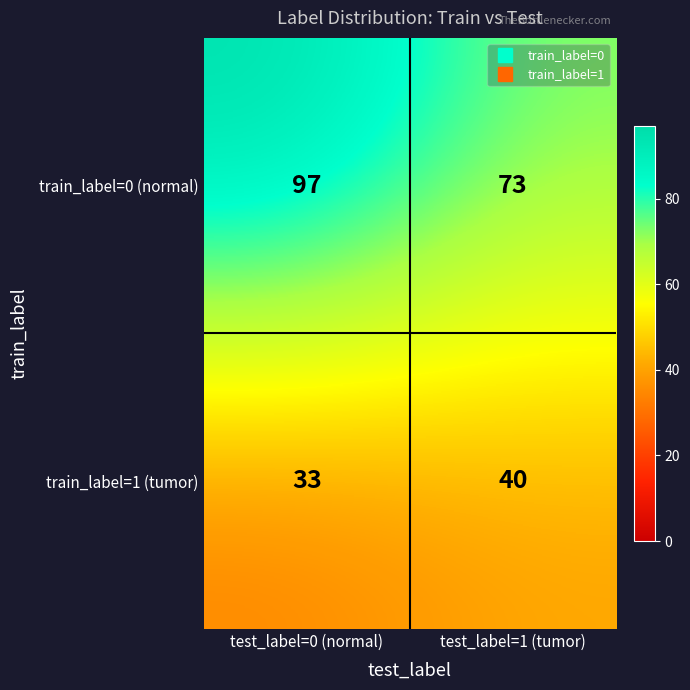

The value of train_label=1 (tumor) at test_label=1 (tumor) is 26. True or false?

False